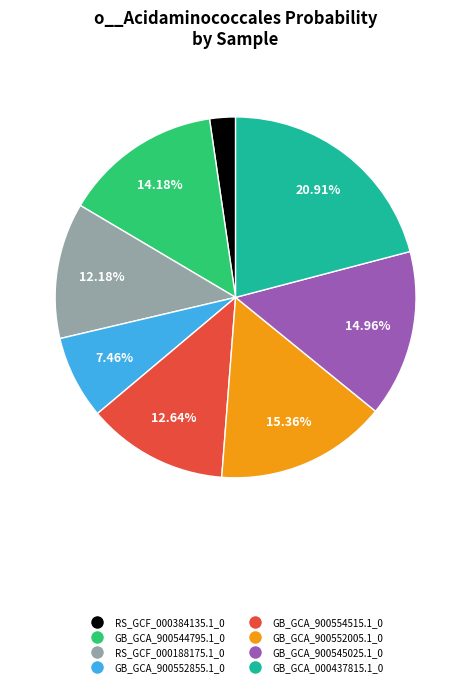

Is GB_GCA_900552005.1_0 the majority of the pie?

No